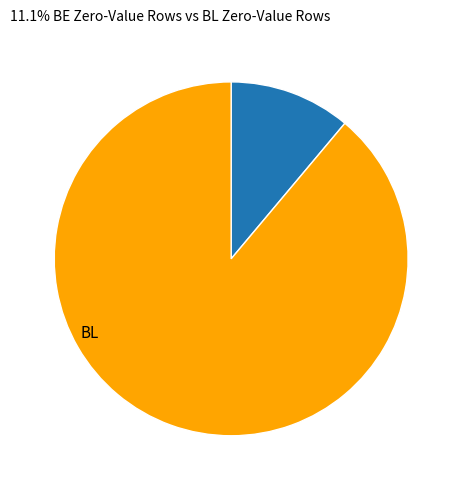

Is there a majority slice in this chart?

Yes